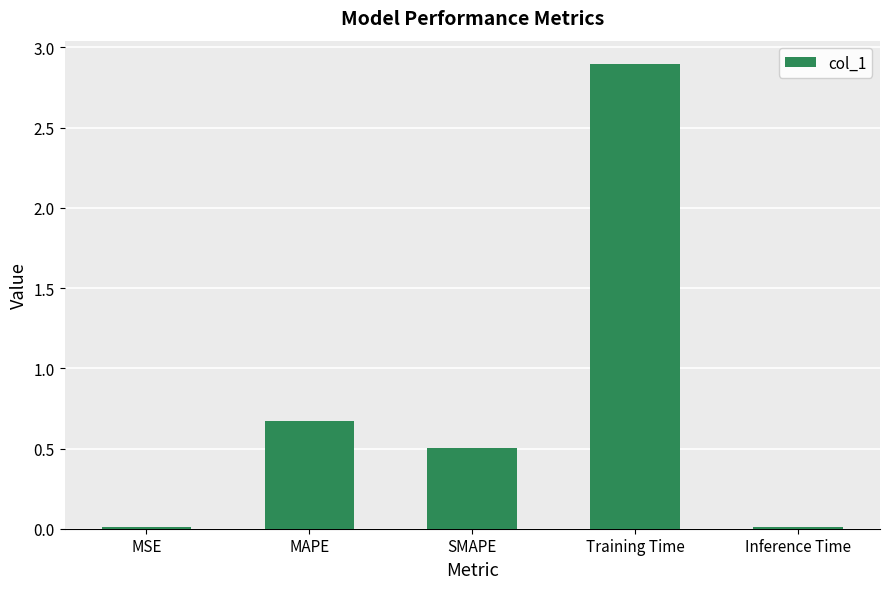

Which category has the highest value across all series?

Training Time